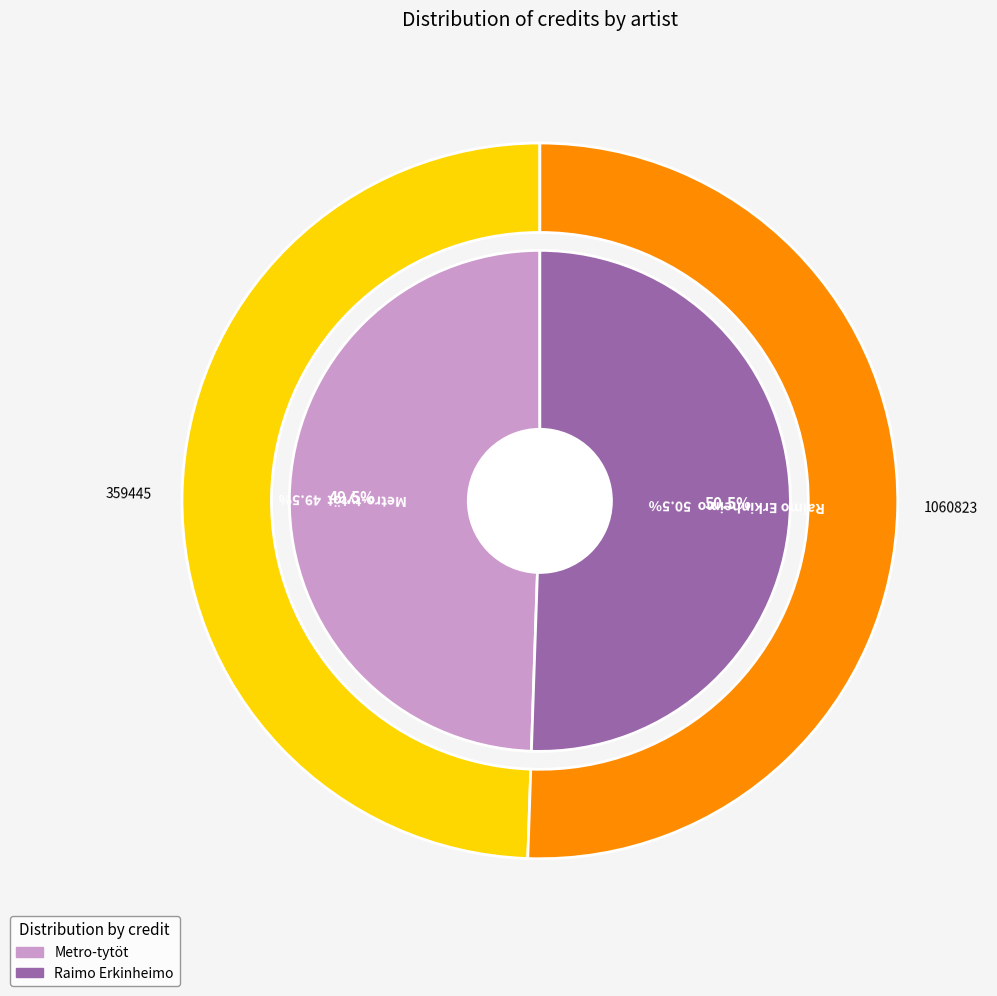

What is the ratio of the value at Raimo Erkinheimo to the value at Metro-tytöt?

1.0